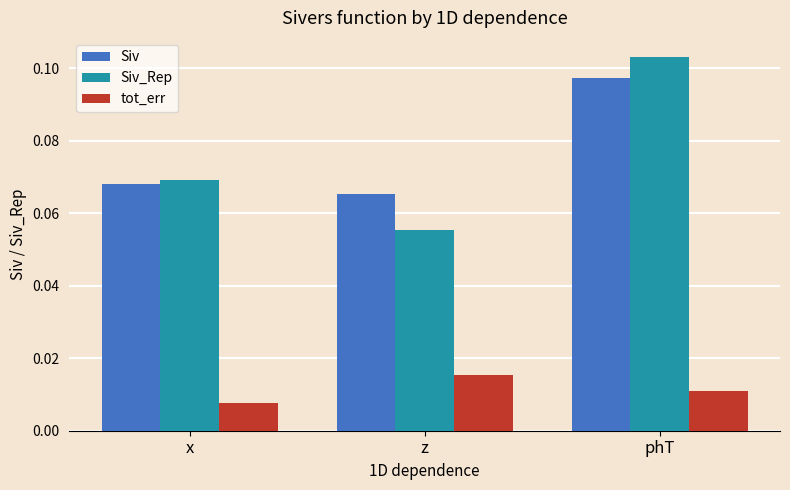

True or false: Siv has a value of 0.0 at z.

False